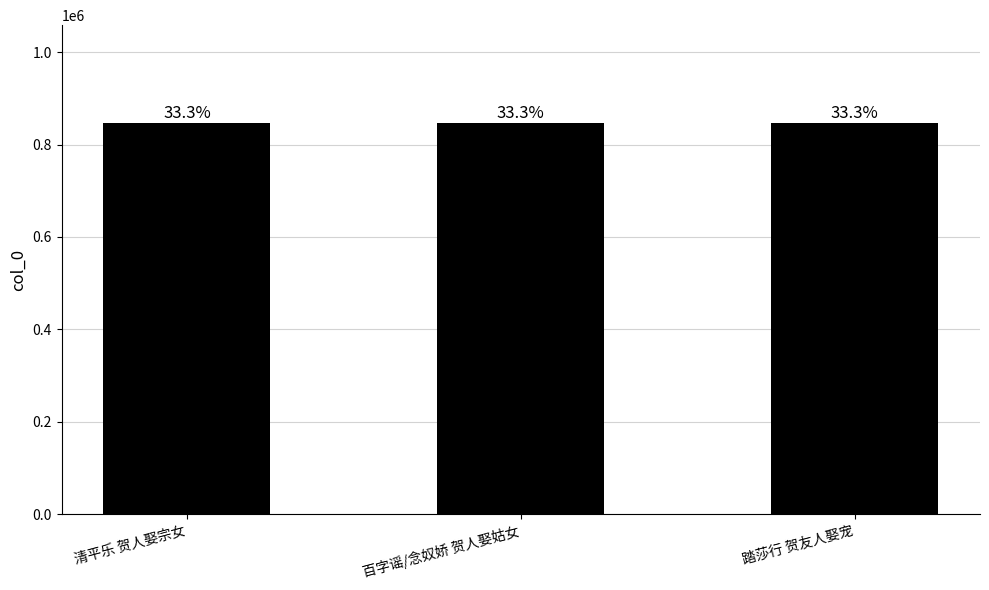

How many bars are there in total?

3